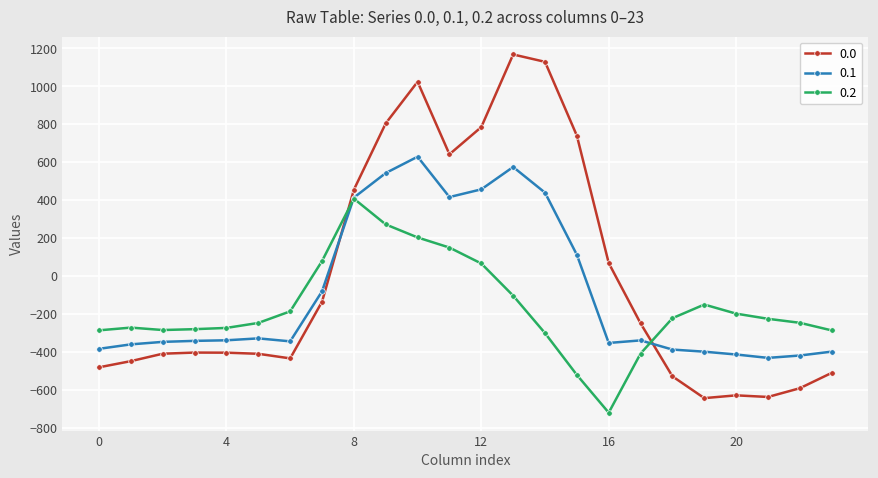

Rank the series by their maximum value, from highest to lowest.

0.0, 0.1, 0.2